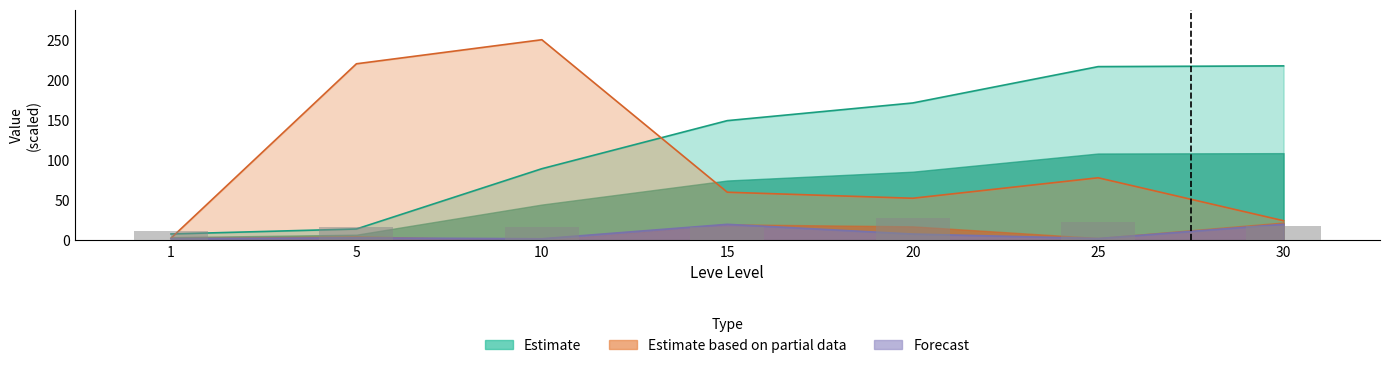

How many categories are shown in the chart?

7